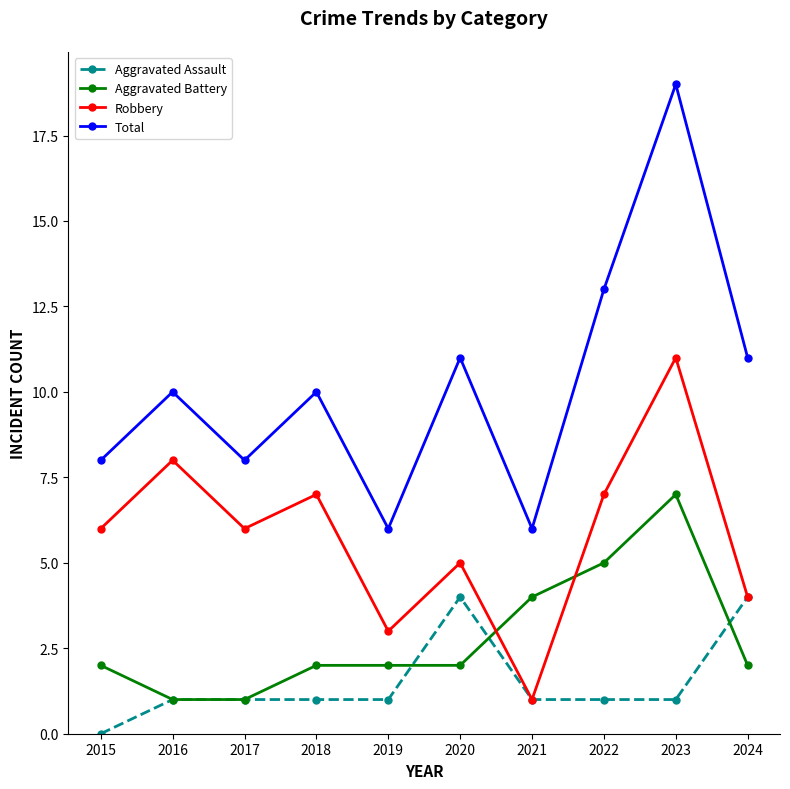

True or false: Total and Robbery cross at least once.

False